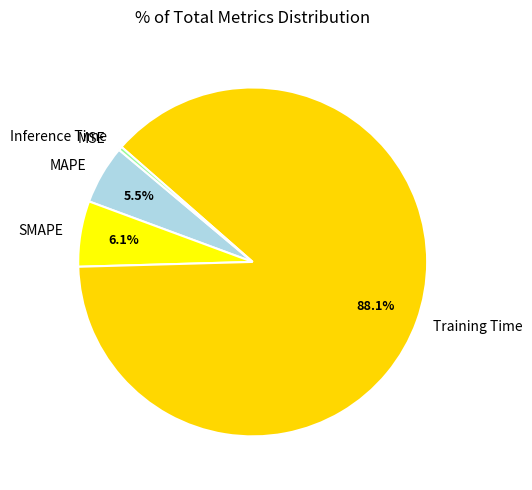

Does MAPE represent more than half of the total?

No